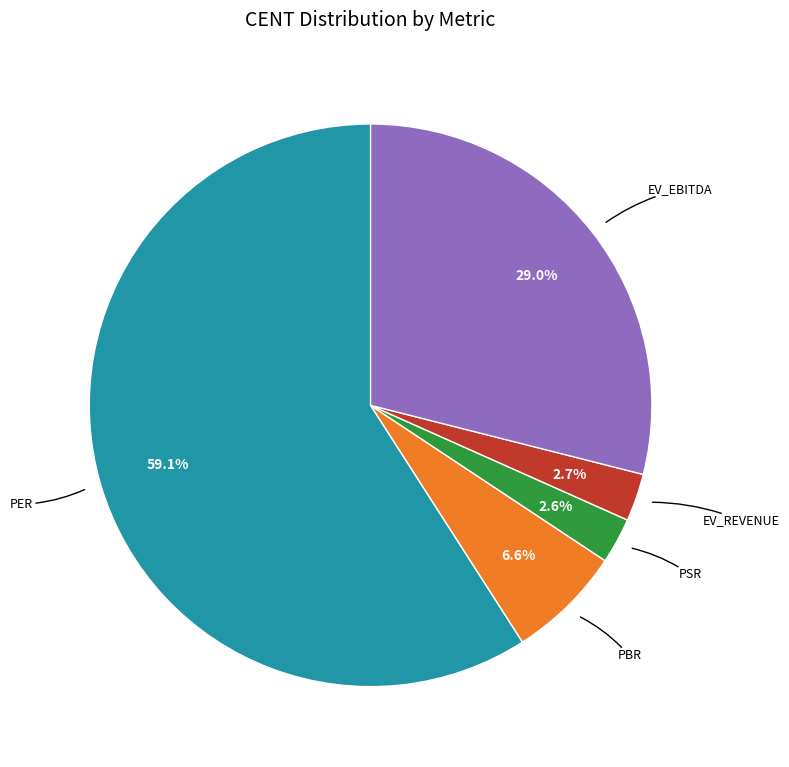

To the nearest percent, what is the difference between the largest and smallest slice percentages?

56%